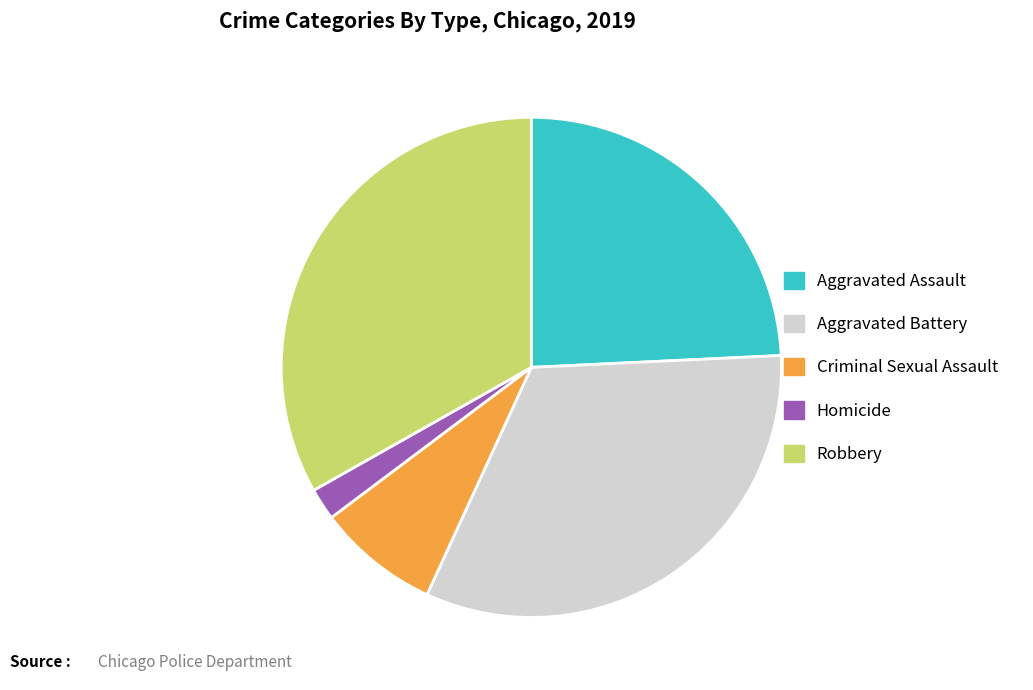

How many segments does this pie chart have?

5